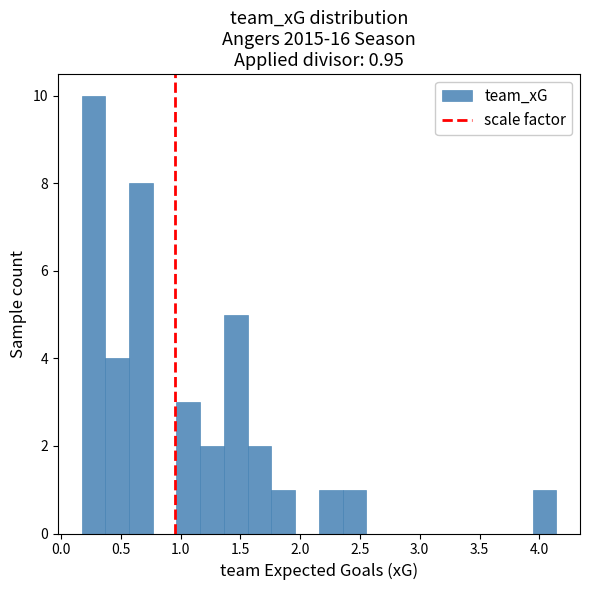

Around what value on the x-axis is the tallest bar? Give the approximate position of its centre, as read against the axis.

0.25